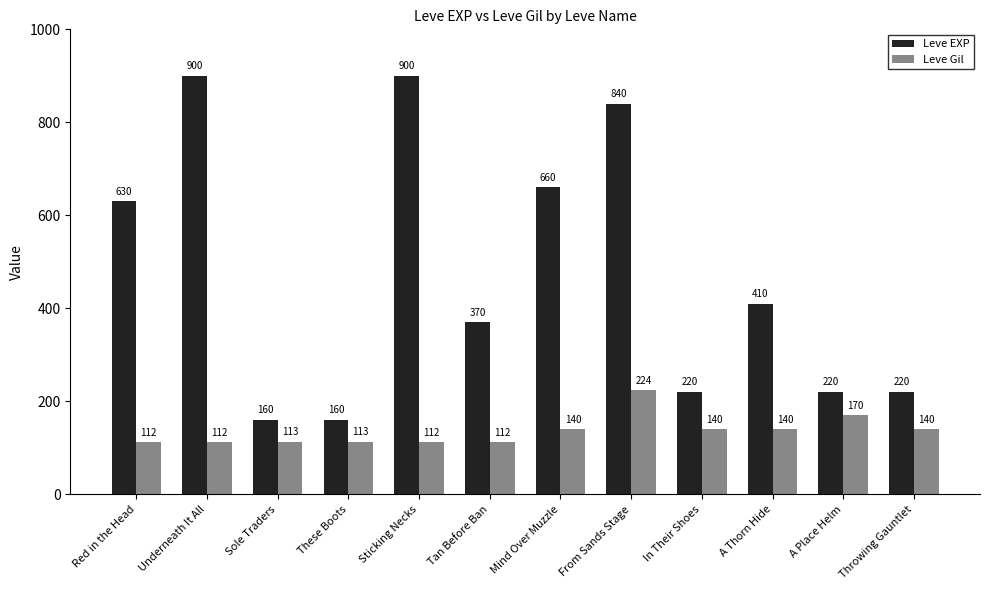

Rank the series by their maximum value, from lowest to highest.

Leve Gil, Leve EXP